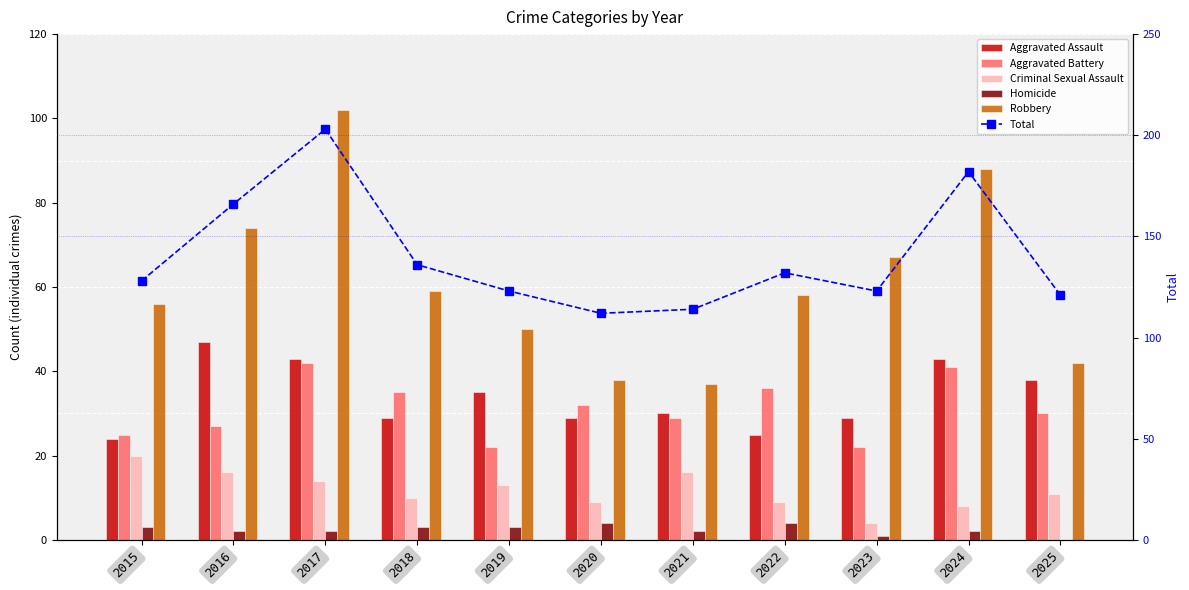

At which label does Homicide first exceed 2?

2015